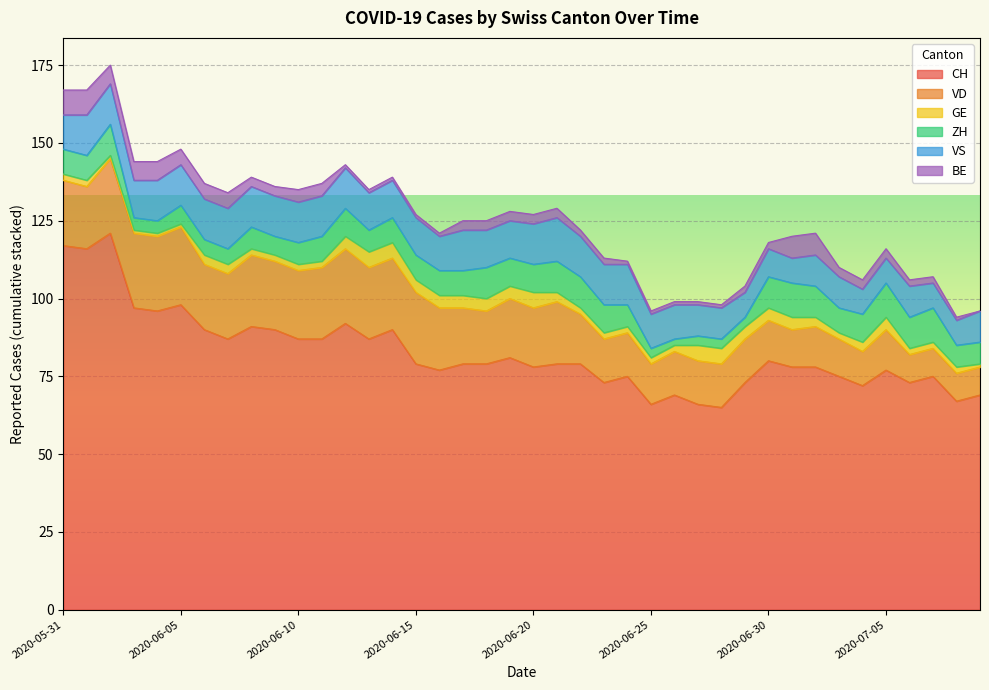

Rank the categories by BE value from lowest to highest.

2020-07-09, 2020-06-12, 2020-06-13, 2020-06-14, 2020-06-15, 2020-06-16, 2020-06-24, 2020-06-25, 2020-06-26, 2020-06-27, 2020-06-28, 2020-07-08, 2020-06-22, 2020-06-23, 2020-06-29, 2020-06-30, 2020-07-06, 2020-07-07, 2020-06-08, 2020-06-09, 2020-06-17, 2020-06-18, 2020-06-19, 2020-06-20, 2020-06-21, 2020-07-03, 2020-07-04, 2020-07-05, 2020-06-10, 2020-06-11, 2020-06-05, 2020-06-06, 2020-06-07, 2020-06-02, 2020-06-03, 2020-06-04, 2020-07-01, 2020-07-02, 2020-05-31, 2020-06-01